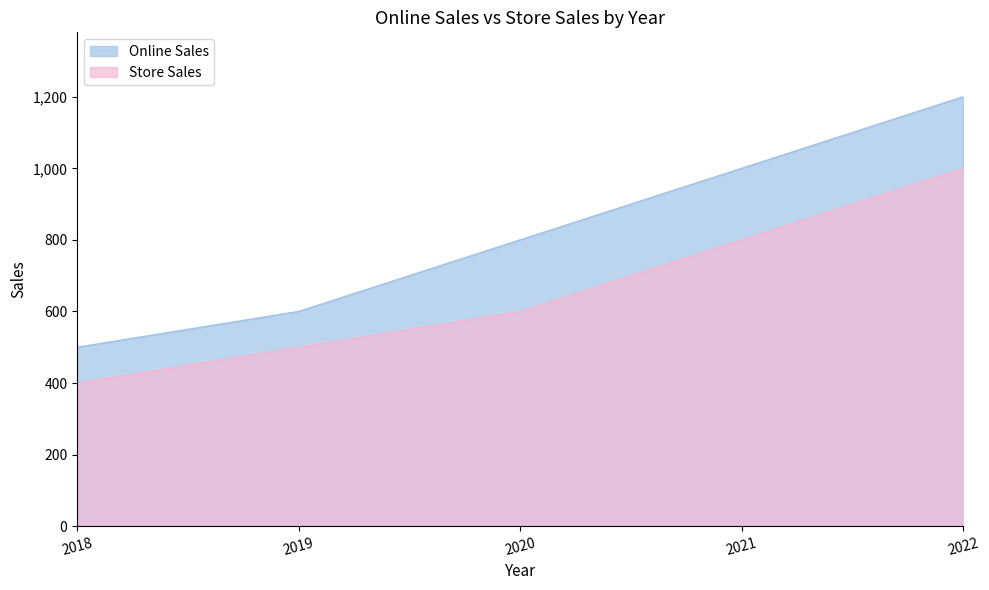

True or false: Online Sales and Store Sales intersect in this chart.

False